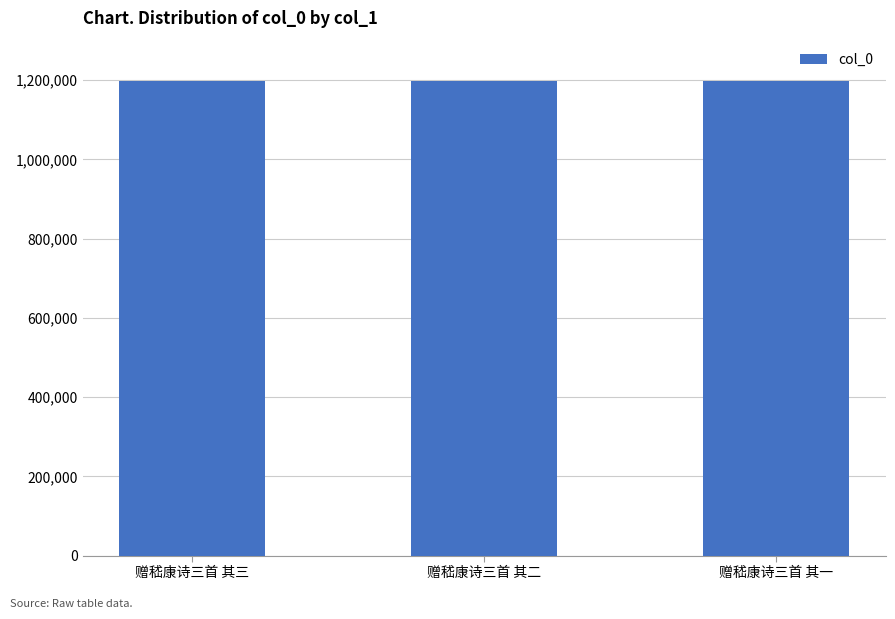

What is the difference between the values at 赠嵇康诗三首 其一 and 赠嵇康诗三首 其二?

1